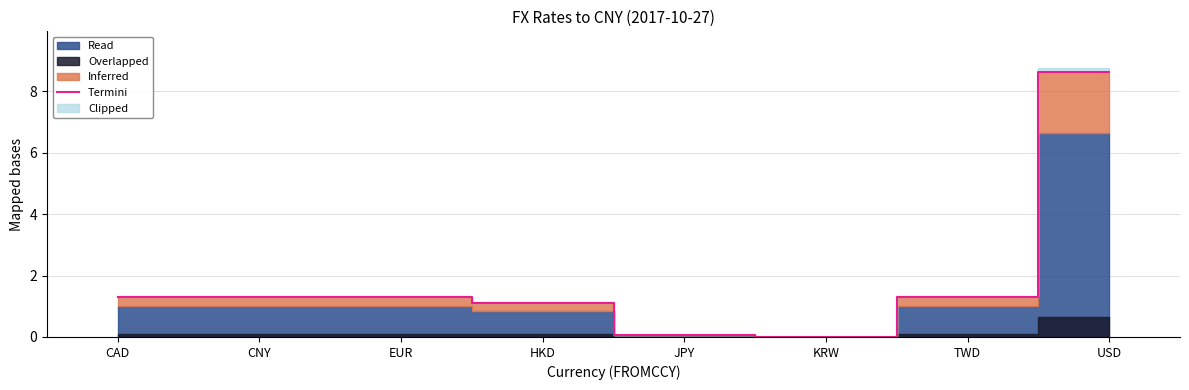

What is the label of the 6th point from the left?

KRW